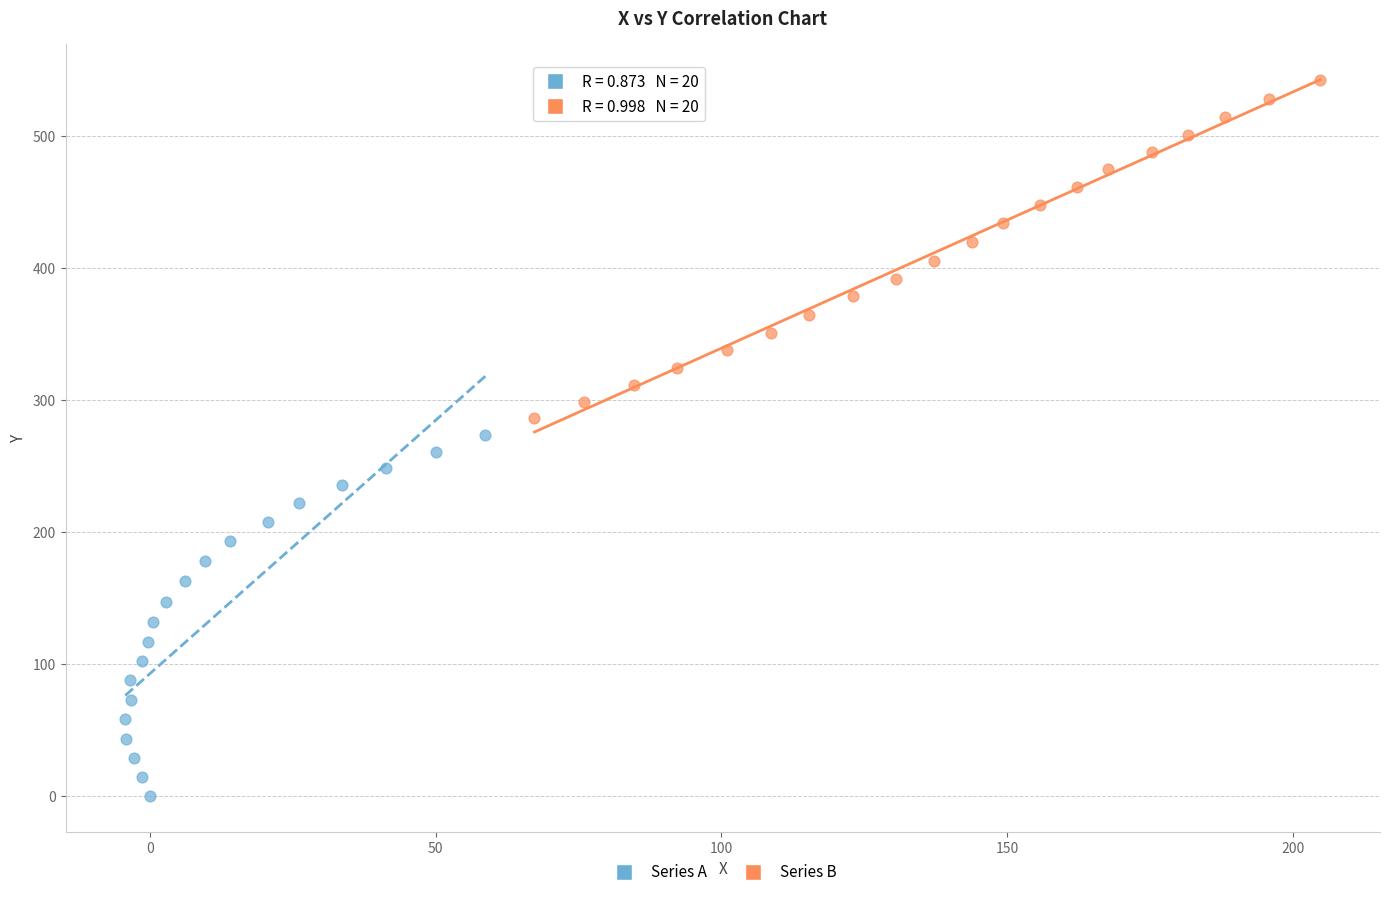

Which series reaches the minimum Y coordinate?

Series A